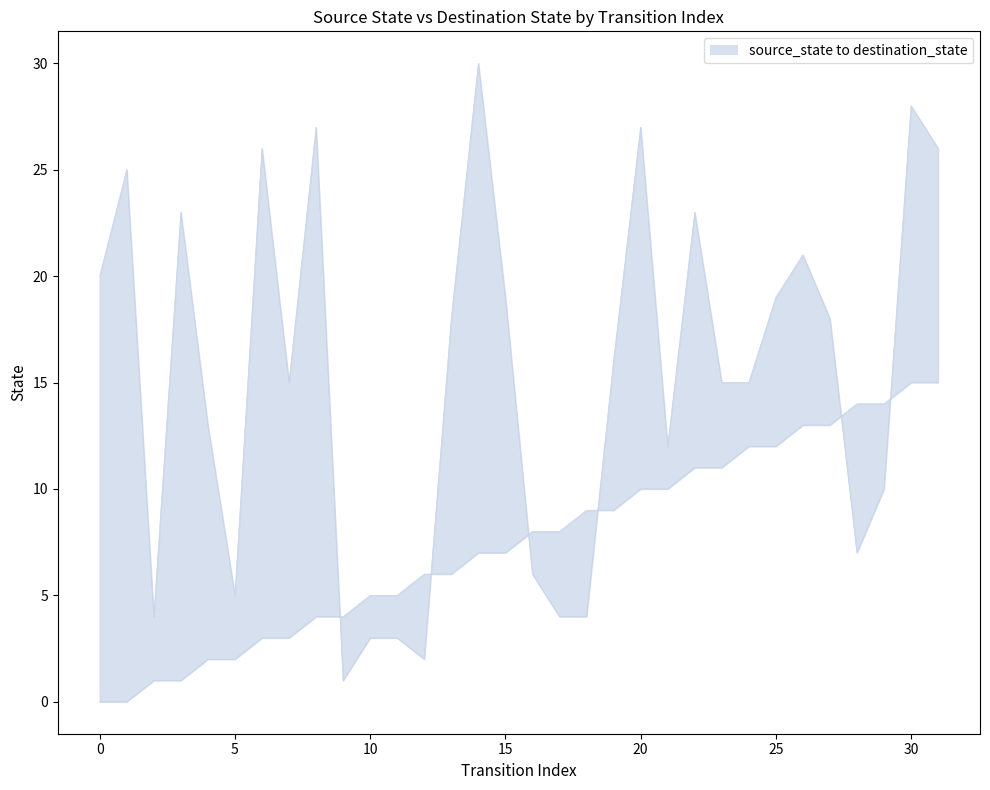

Is the value of source_state at 13 greater than the value of destination_state at 10?

No